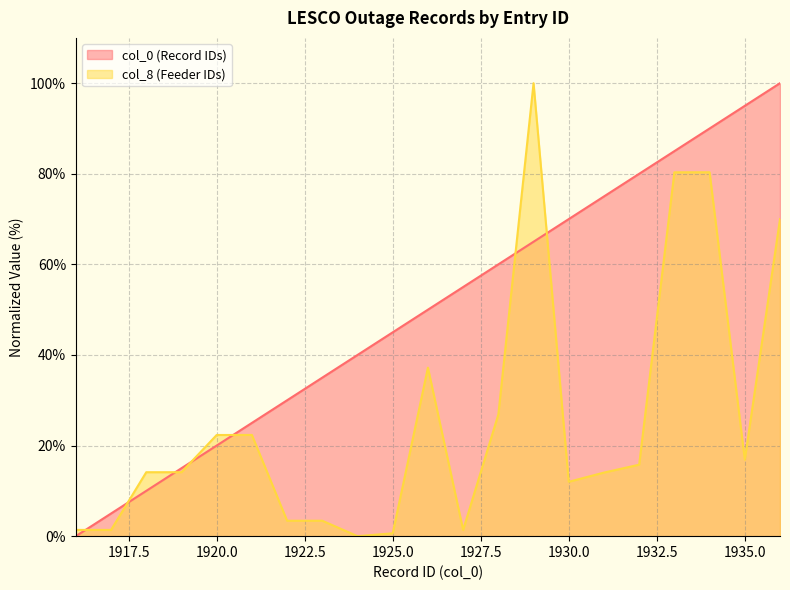

Reading left to right, list all the values displayed in this chart.

col_0: 0.0	5.0	10.0	15.0	20.0	25.0	30.0	35.0	40.0	45.0	50.0	55.0	60.0	65.0	70.0	75.0	80.0	85.0	90.0	95.0	100.0
col_8: 1.4	1.4	14.1	14.1	22.3	22.3	3.4	3.4	0.0	0.6	37.2	1.4	26.9	100.0	12.0	14.0	15.8	80.3	80.3	16.9	70.0